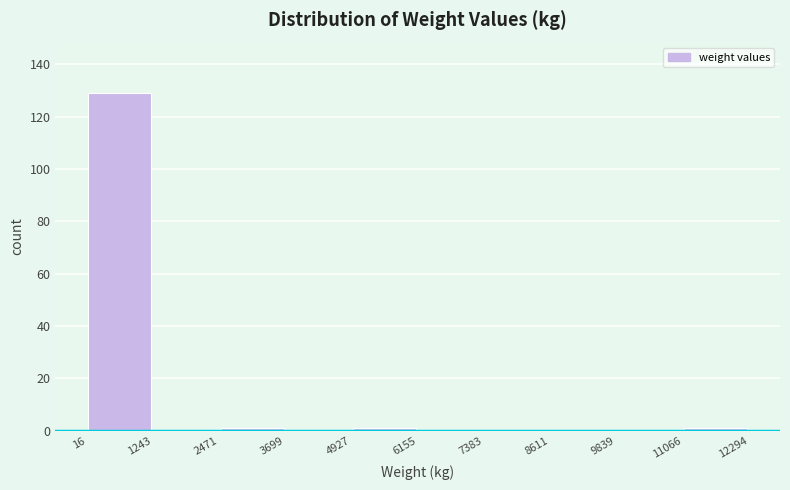

What is the height of the bar covering 16 to 1243 on the x-axis? The values are not printed on the chart, so give them approximately, as read against the axis.

130